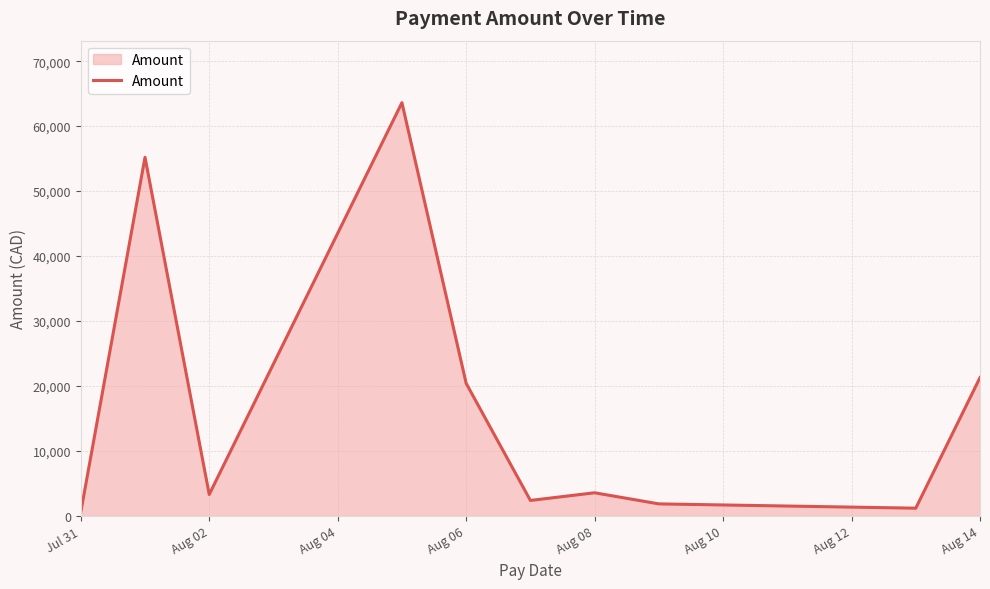

What is the difference between the maximum and minimum values?

63002.4